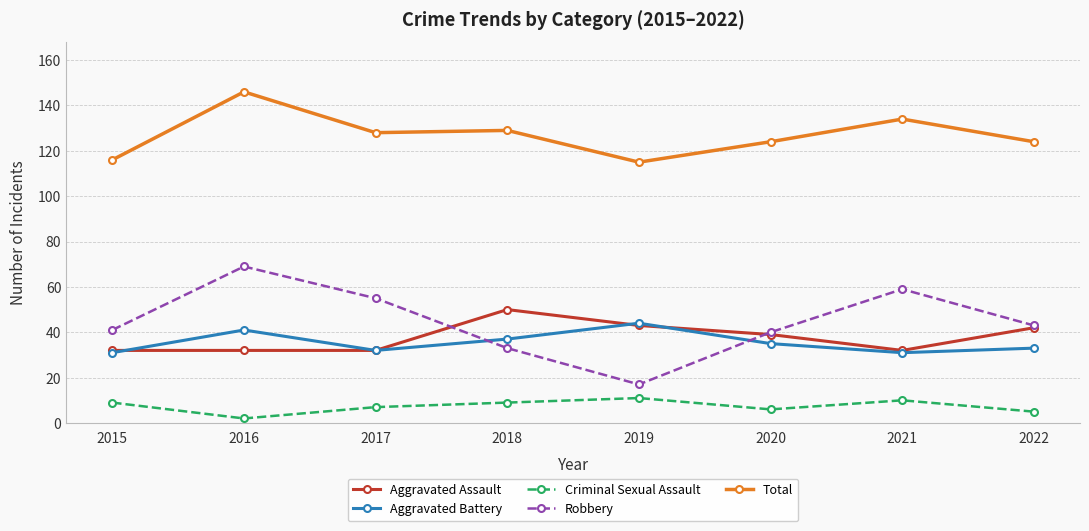

At which category does the chart reach its minimum across all series?

2016